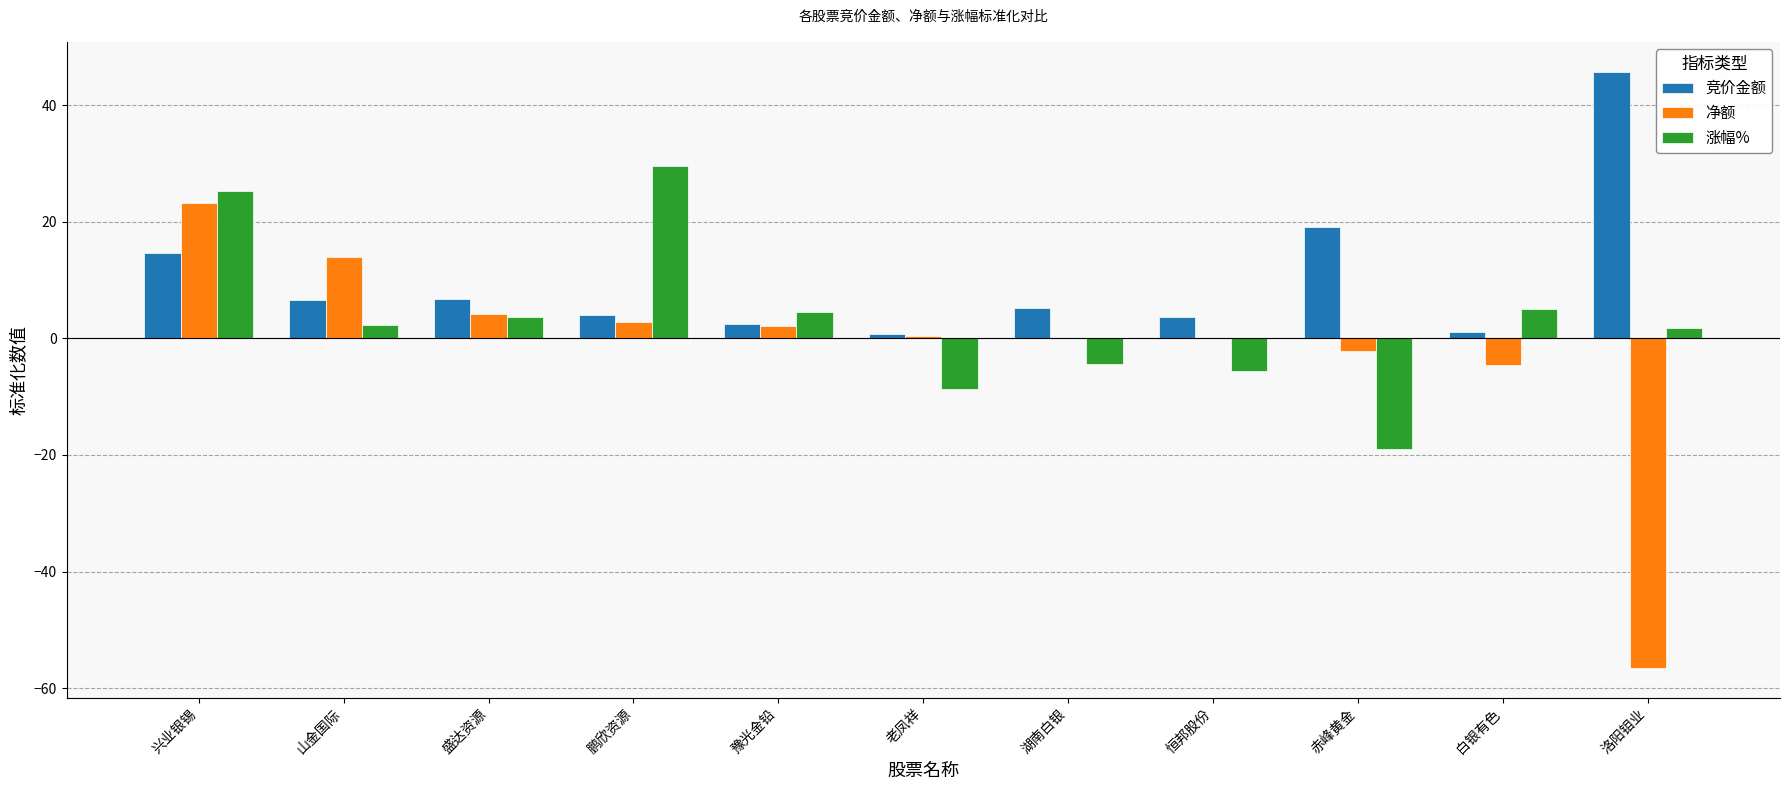

What is the difference between the 涨幅% values at 赤峰黄金 and 山金国际?

21.4